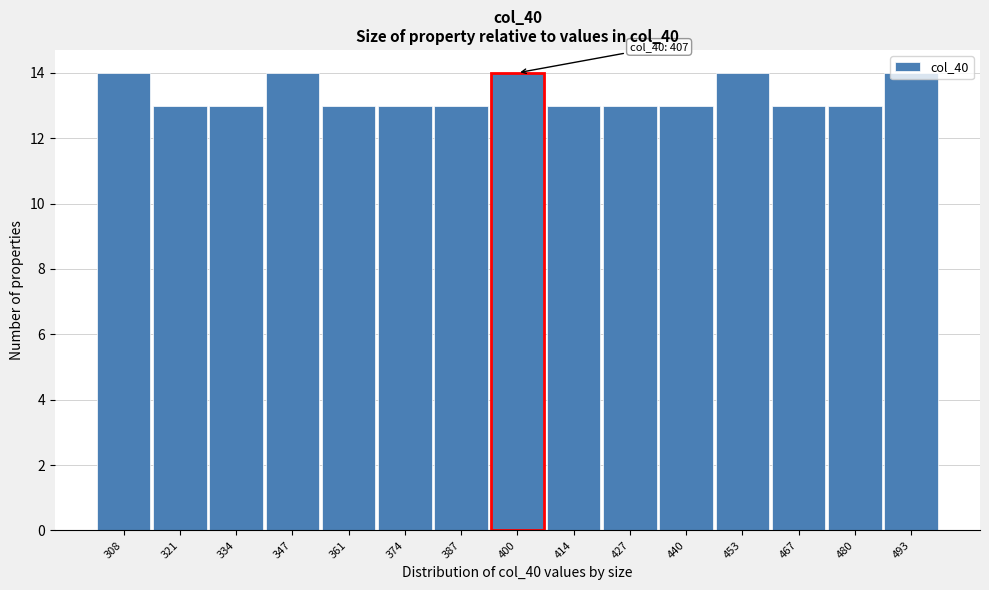

What is the minimum value shown in the chart?

13